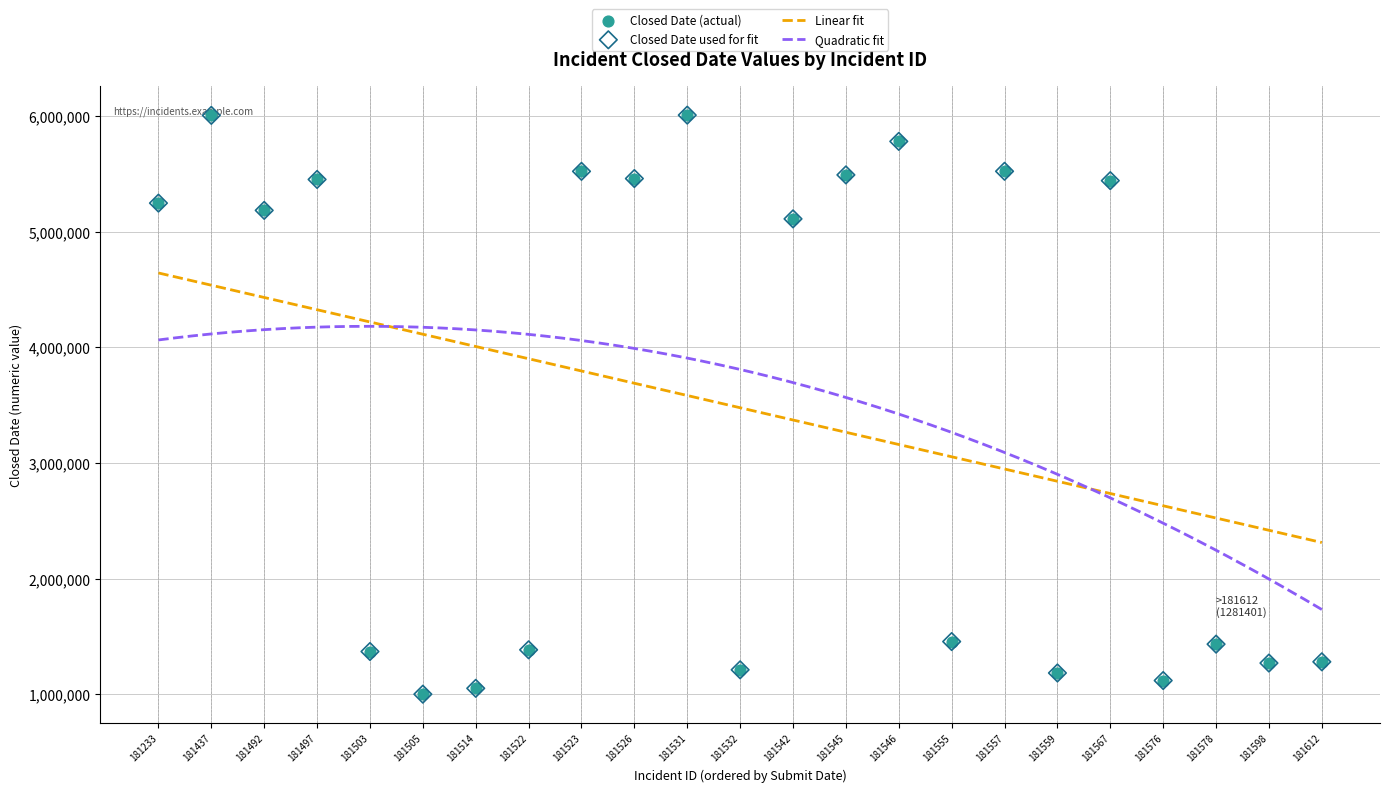

What is the change in value from 181522 to 181532?

-173050